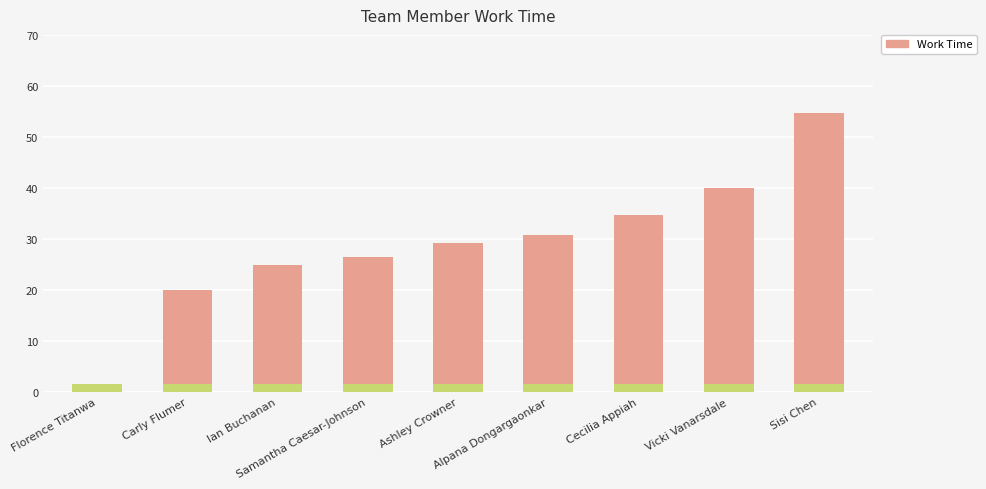

What is the value of the 7th bar from the left?

34.7